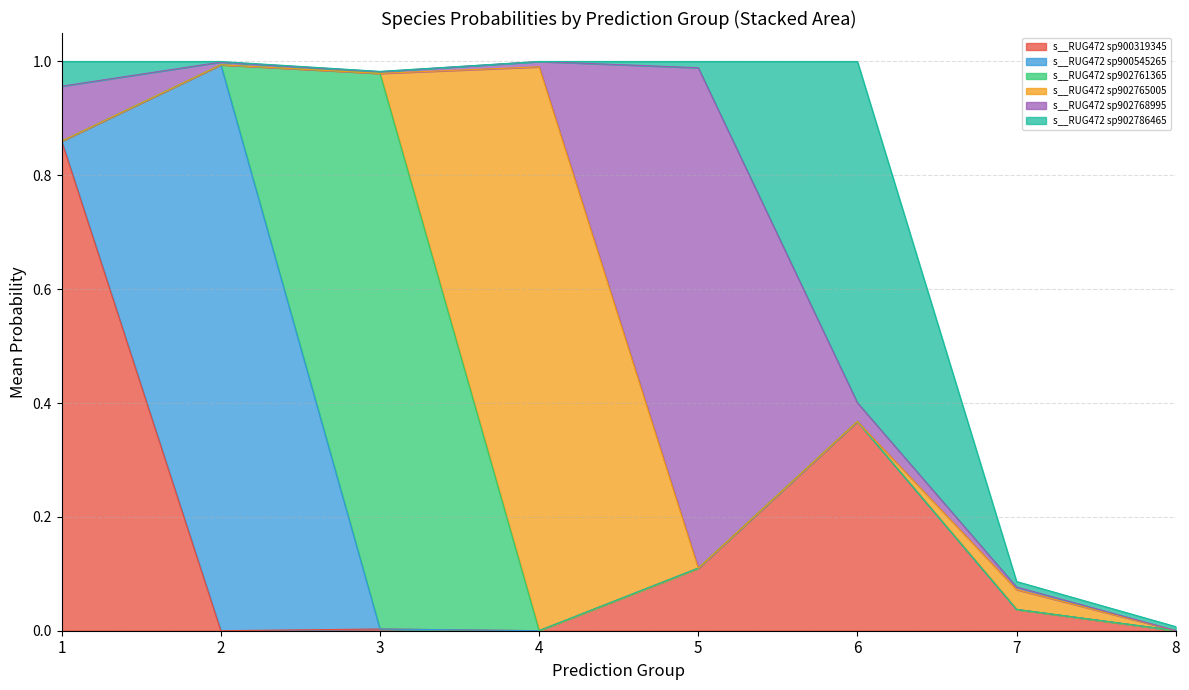

Between 1 and 1, which is larger?

1